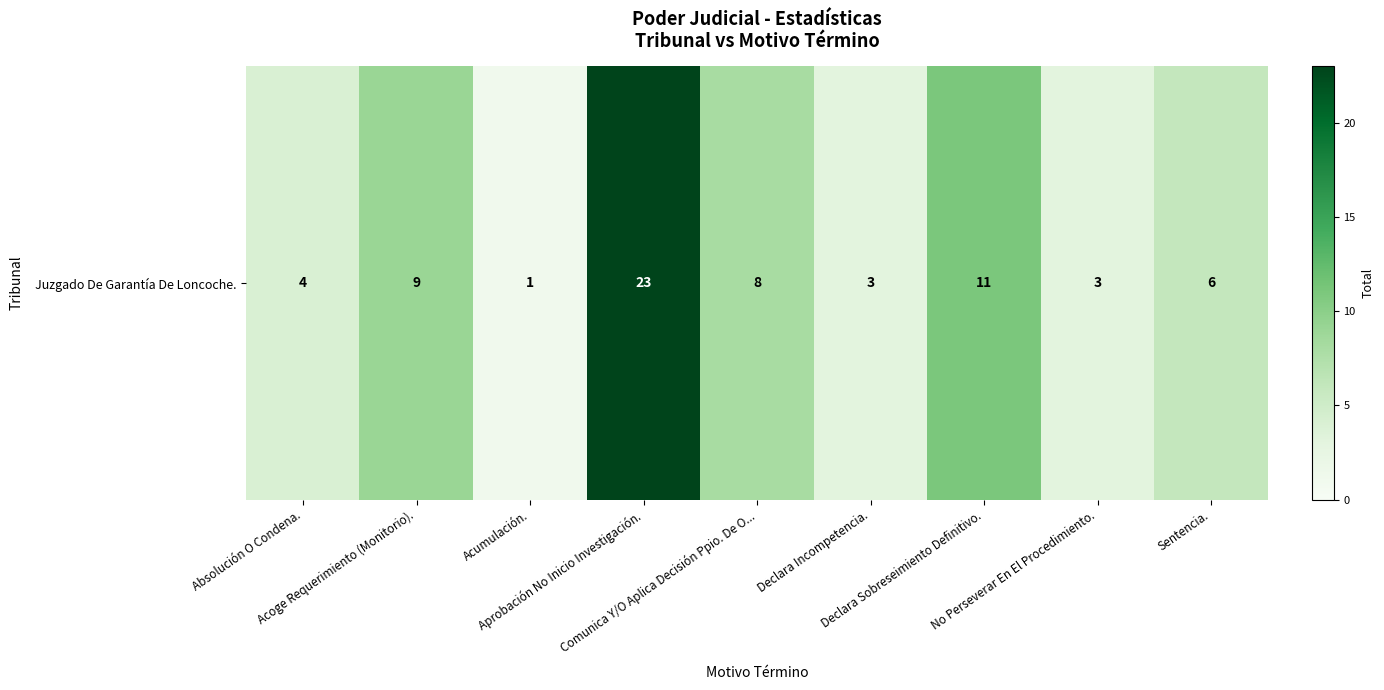

What is the average value?

8